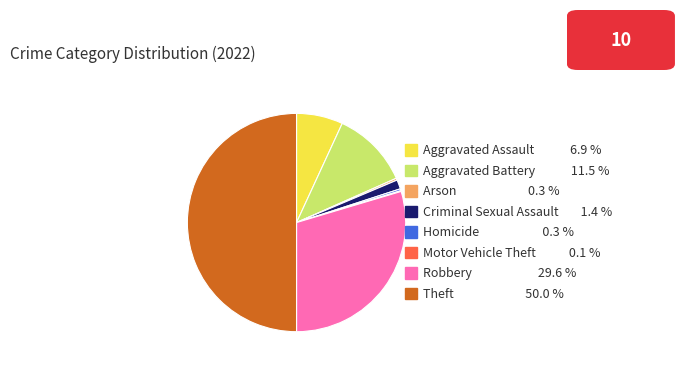

Combined, do Robbery and Theft account for over 50%?

Yes